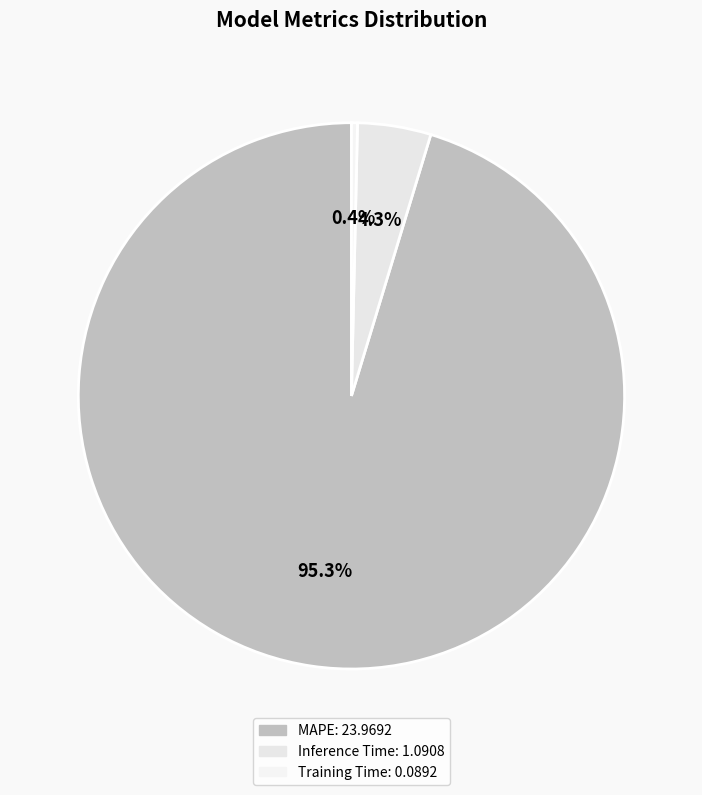

To the nearest percent, what percentage of the pie is Inference Time?

4%